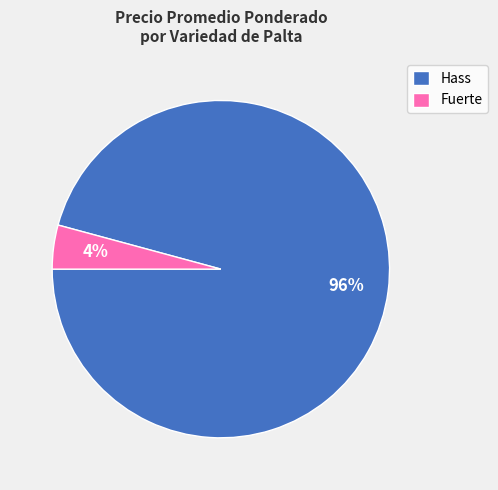

To the nearest percent, what percentage of the pie is Fuerte?

4%